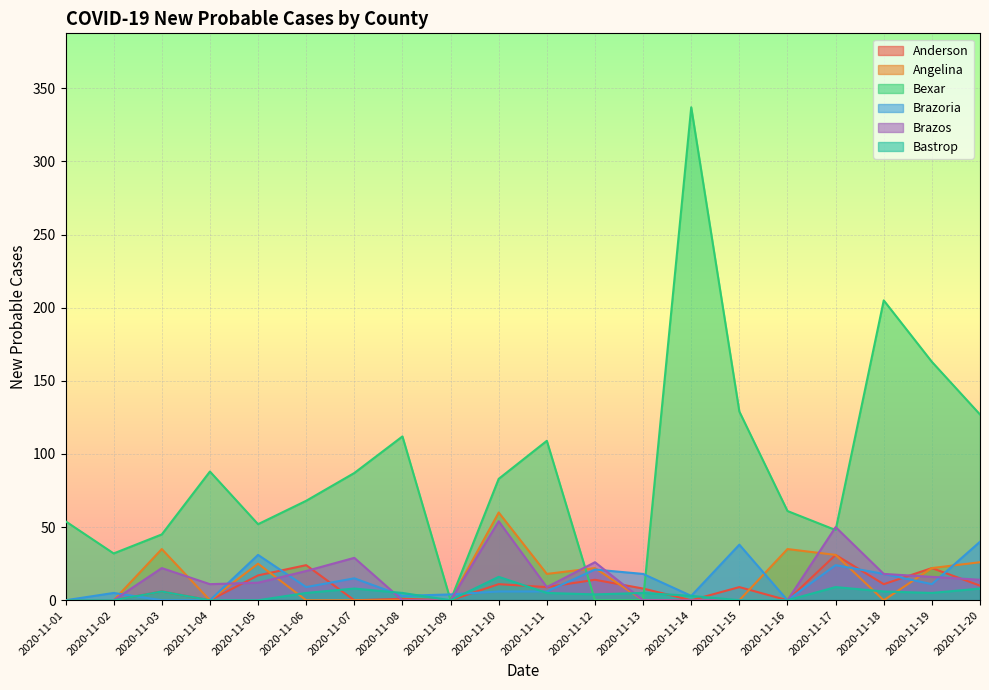

True or false: Anderson has a value of 10 at 2020-11-04.

False